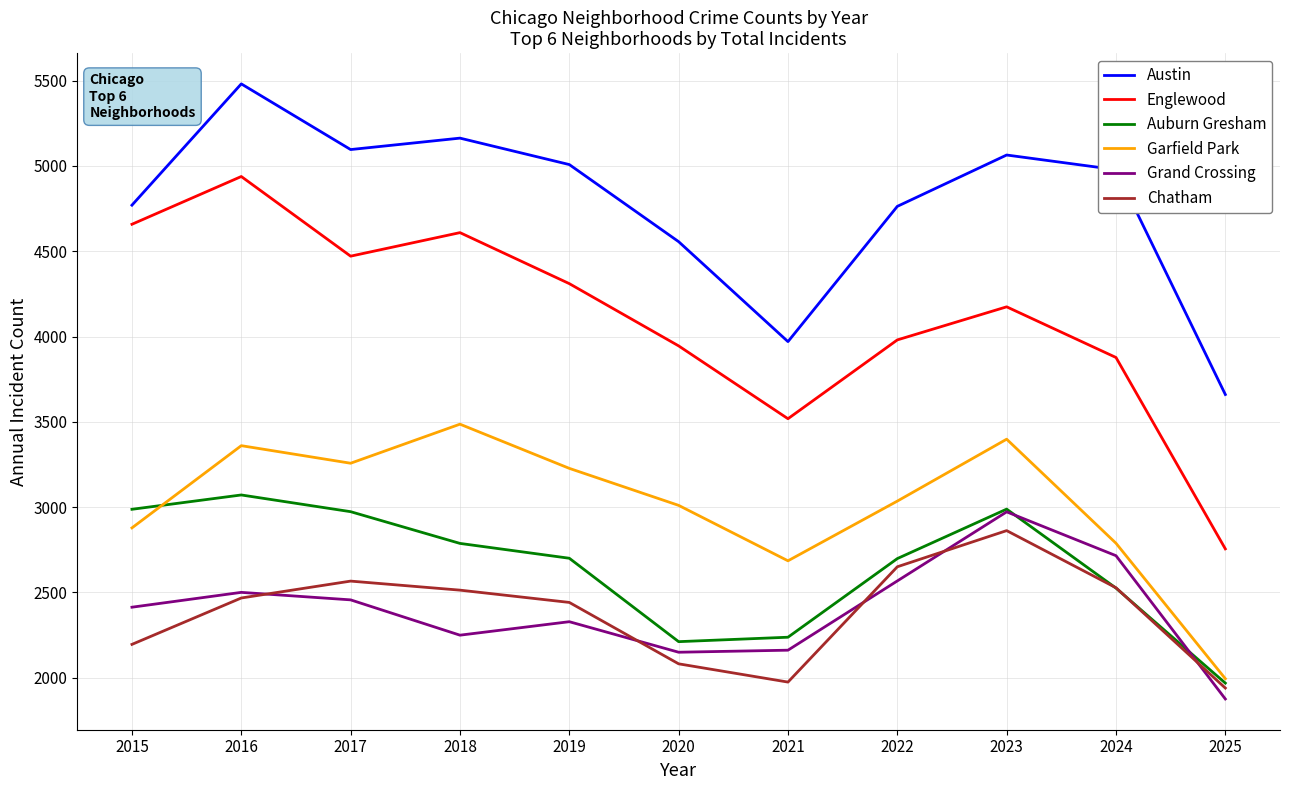

Which series has the widest spread of values?

Englewood